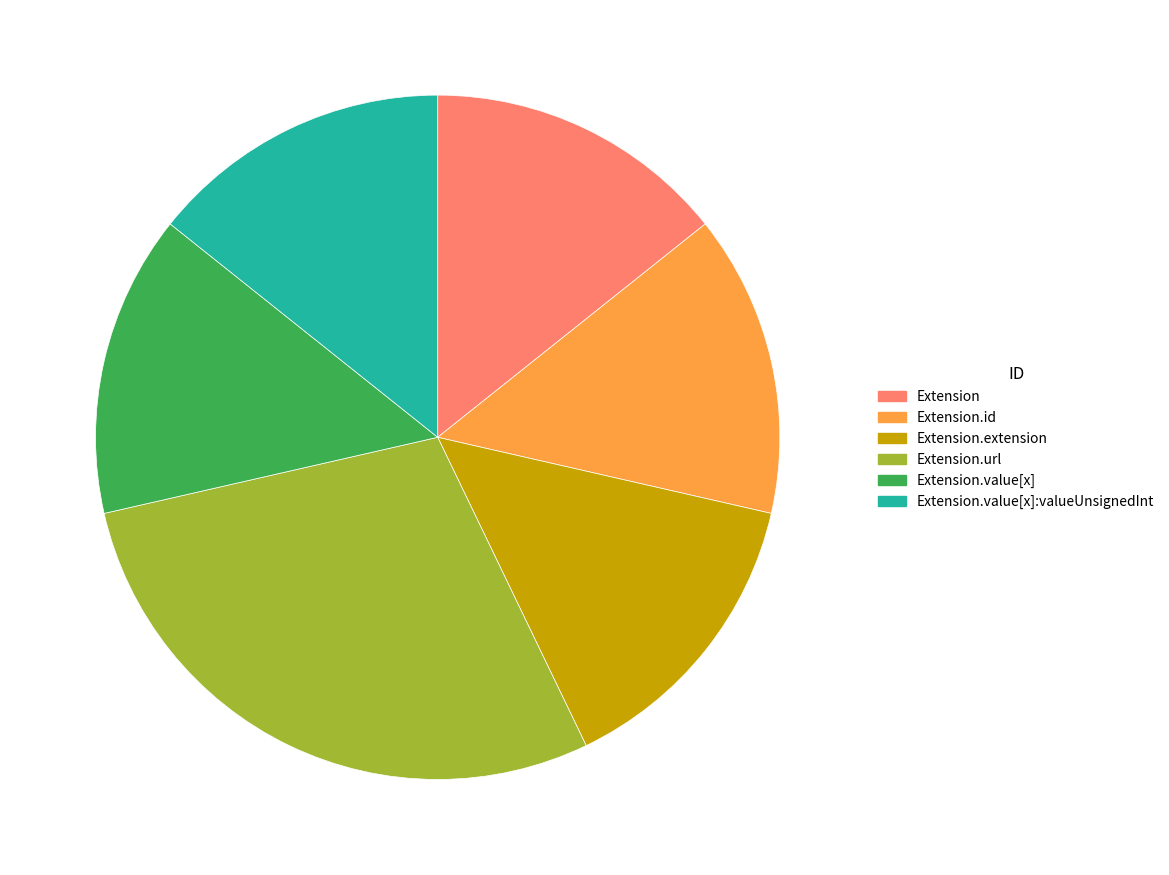

How many slices are in this pie chart?

6